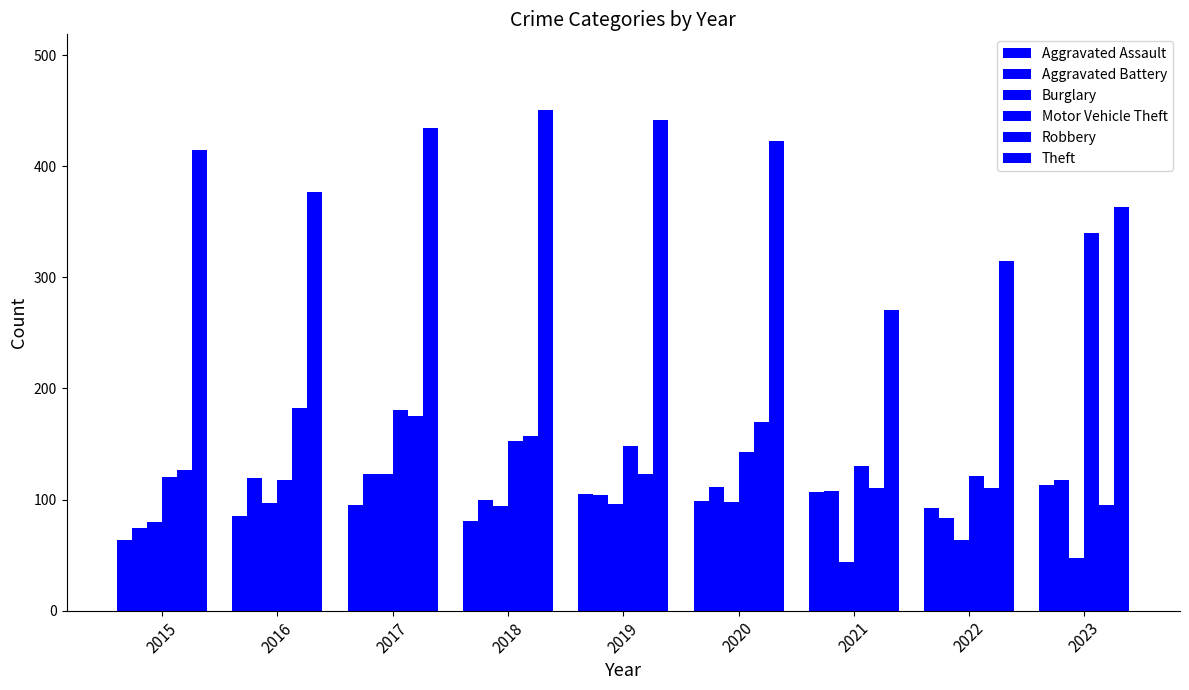

What is the average value of the Burglary series?

83